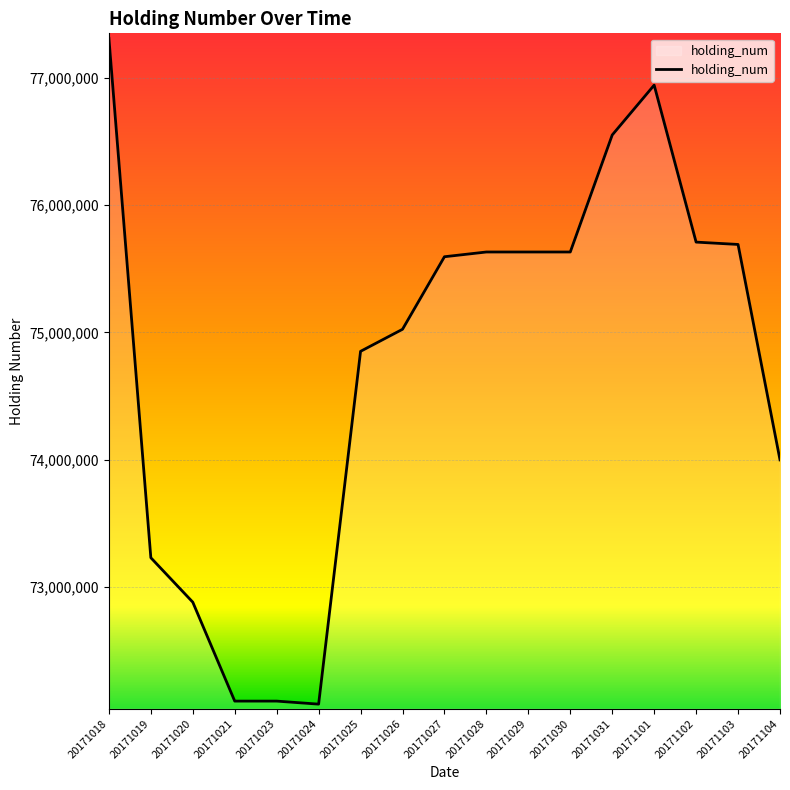

How many lines are shown in the chart?

1